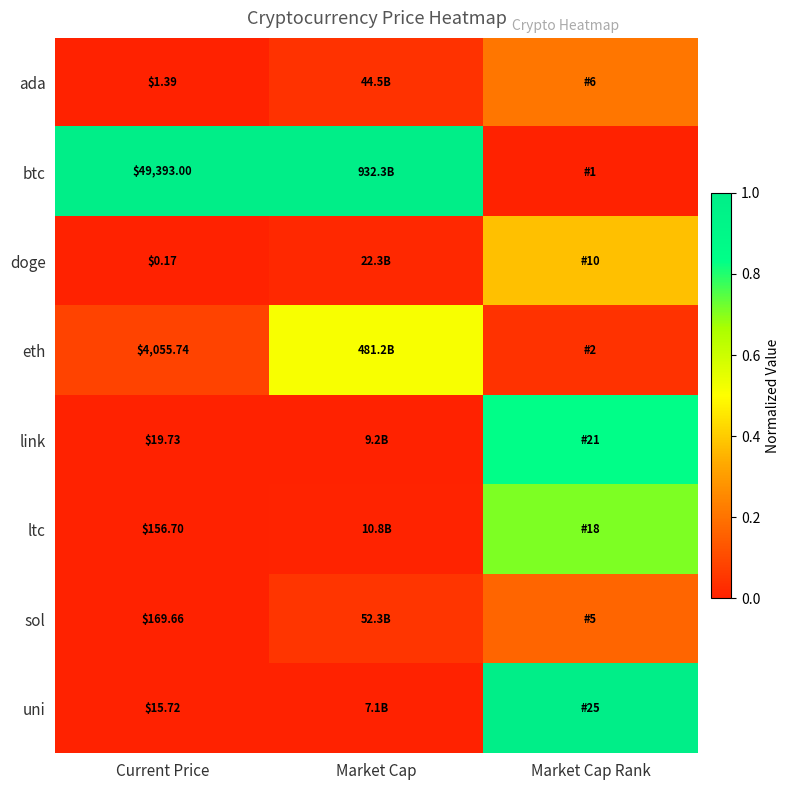

At which category is the sum across all series the highest?

Market Cap Rank